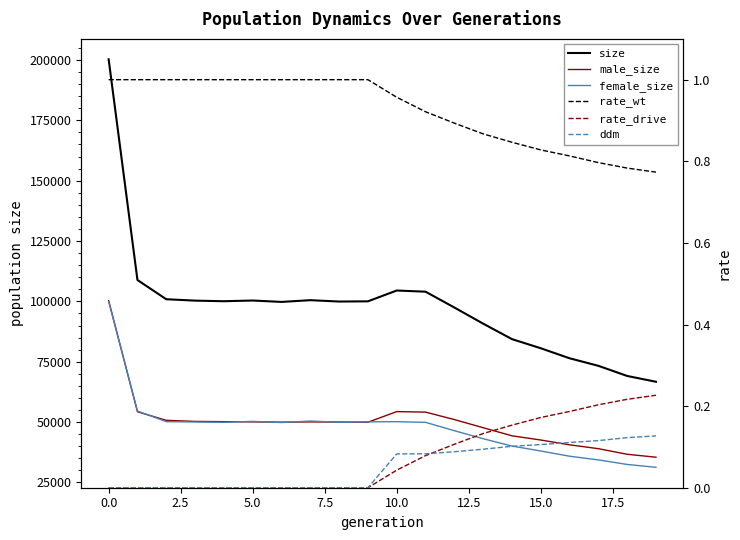

What is the spread (max minus min) of values at 12?

97462.9